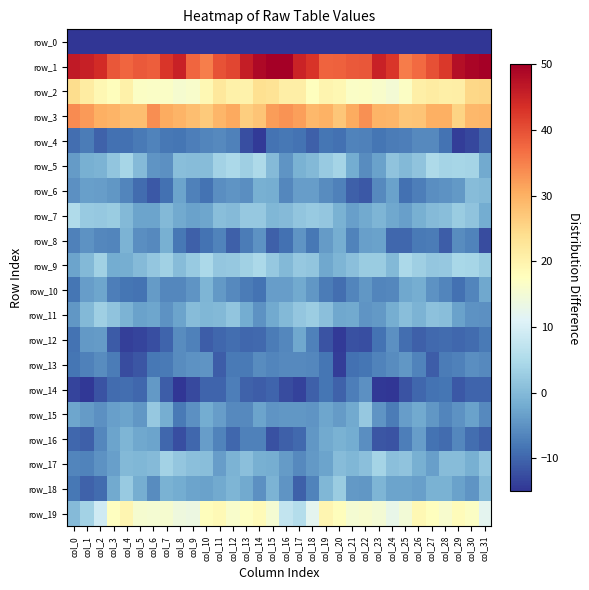

Which label corresponds to the smallest value in the chart?

col_0